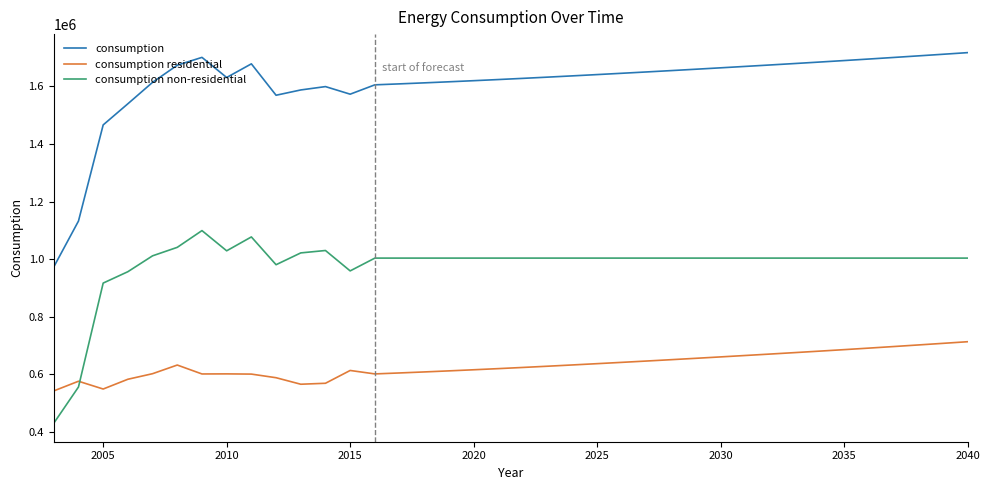

Which series has the largest range (max minus min)?

consumption